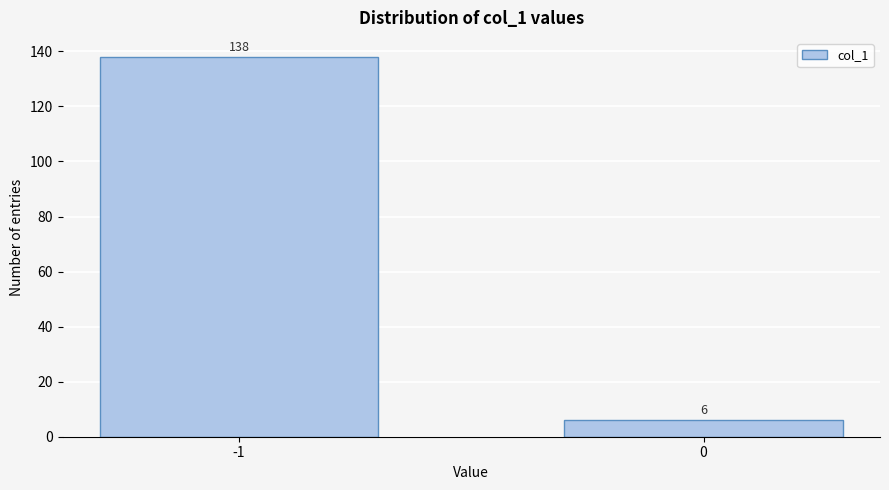

Reading left to right, transcribe all the data shown in this chart.

138	6